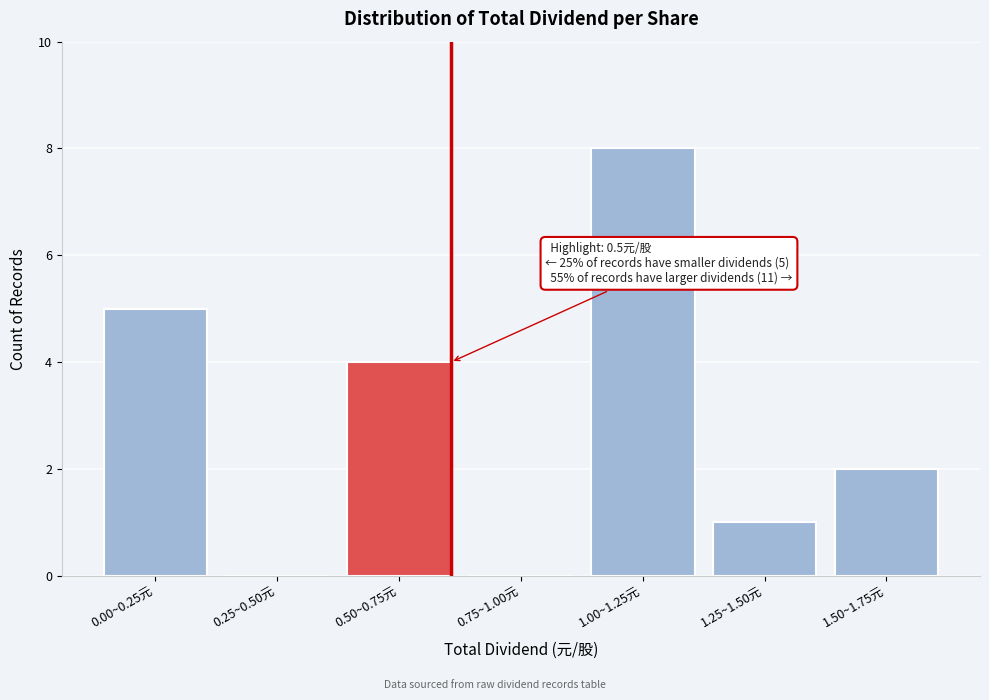

Reading left to right, transcribe all the data shown in this chart.

0.00~0.25元=5	0.25~0.50元=0	0.50~0.75元=4	0.75~1.00元=0	1.00~1.25元=8	1.25~1.50元=1	1.50~1.75元=2